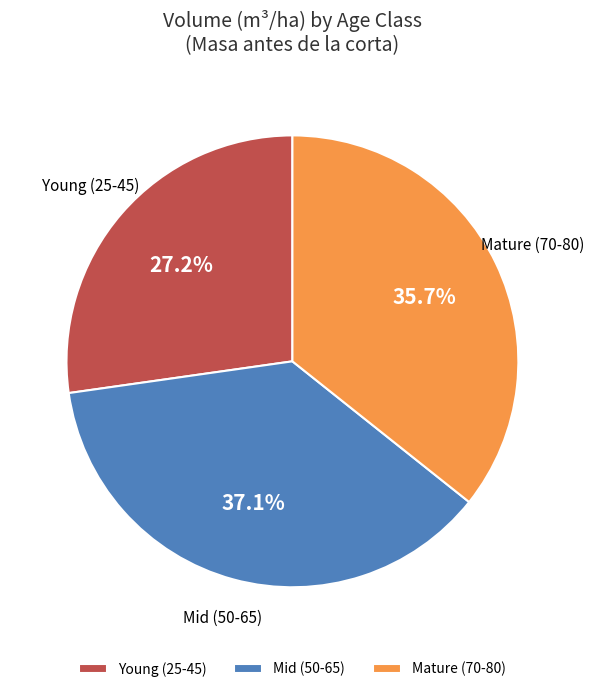

Do Young (25-45) and Mid (50-65) together represent more than half of the pie?

Yes